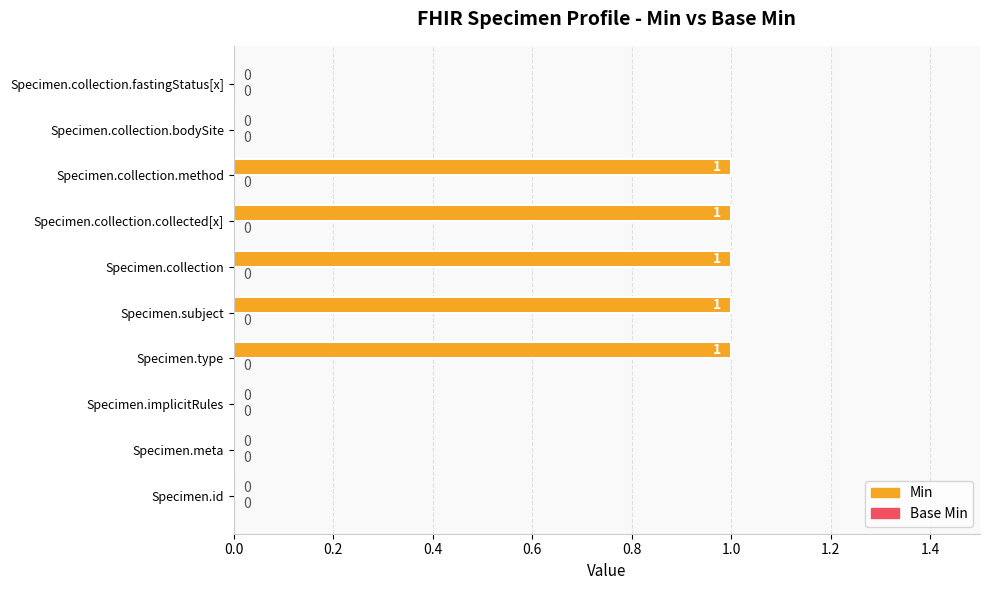

Which has a higher value, Specimen.collection or Specimen.implicitRules?

Specimen.collection